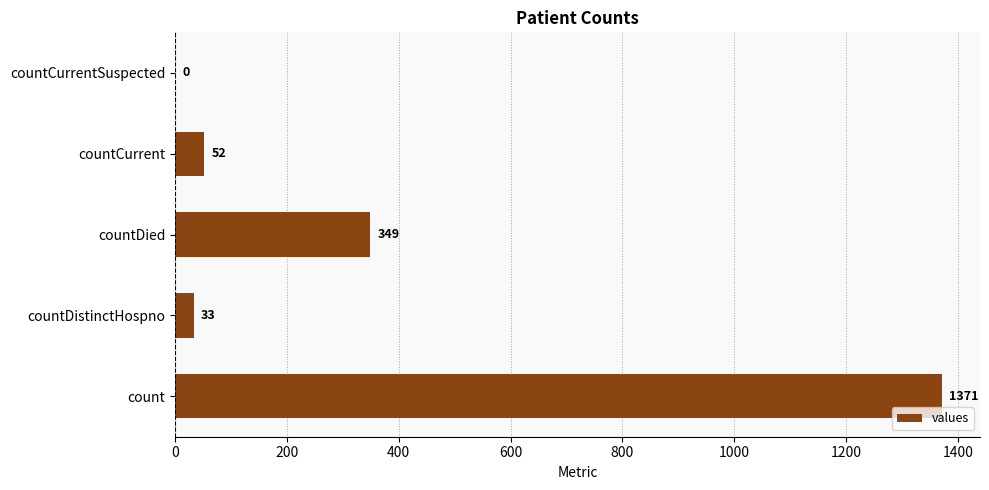

What is the maximum value shown in the chart?

1371